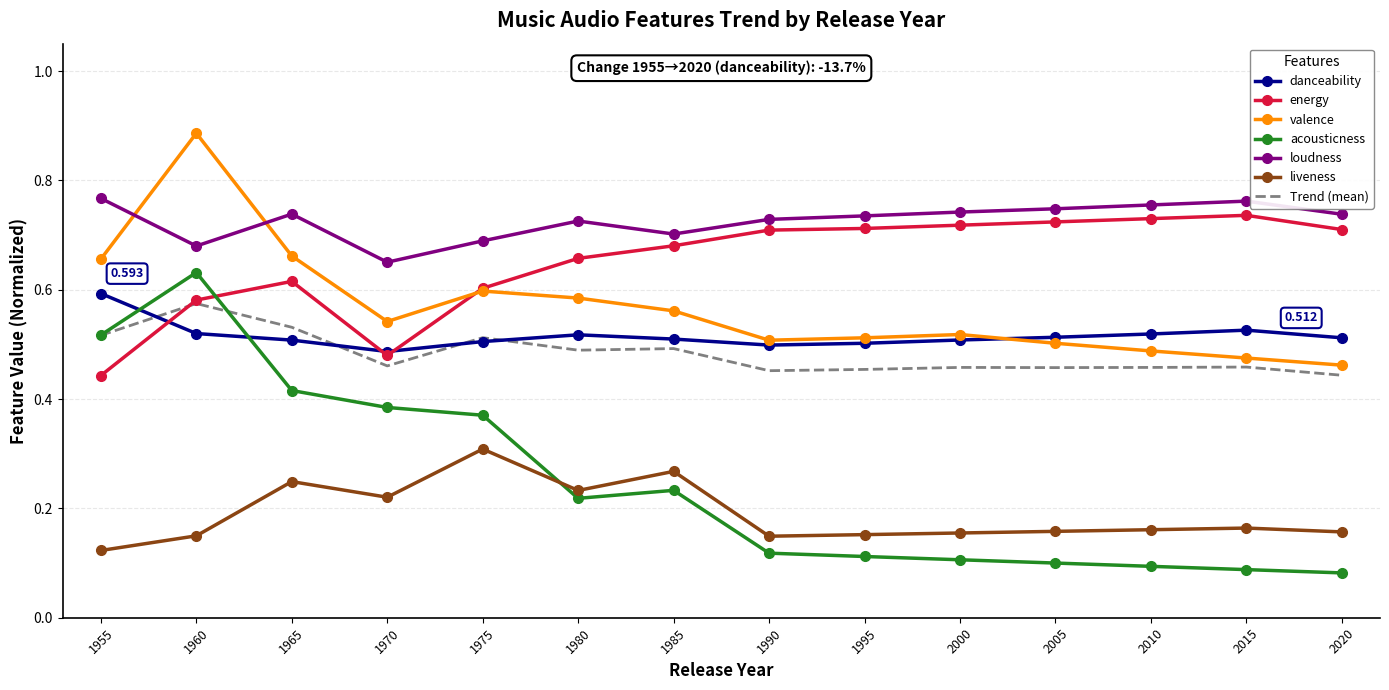

True or false: loudness has a value of 0.7 at 2000.

True